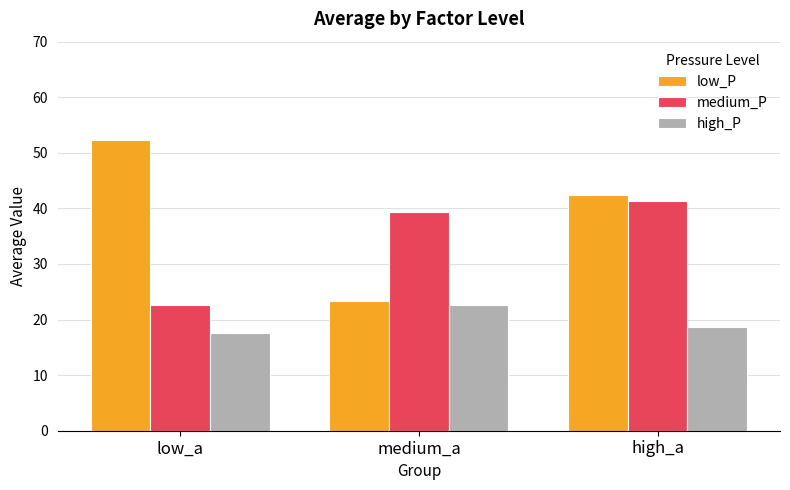

Which label corresponds to the largest value in the chart?

low_a